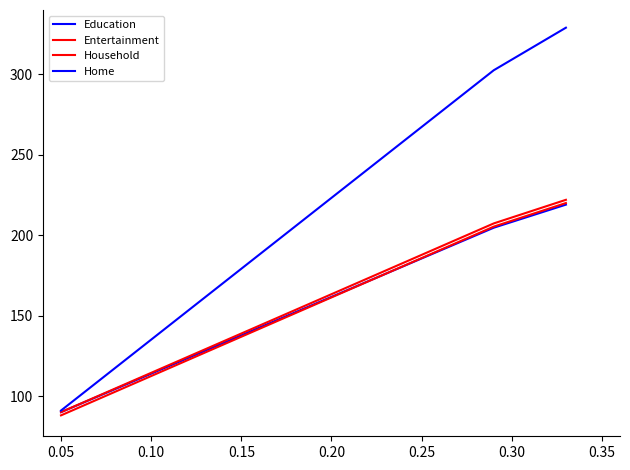

How many lines are shown in the chart?

4